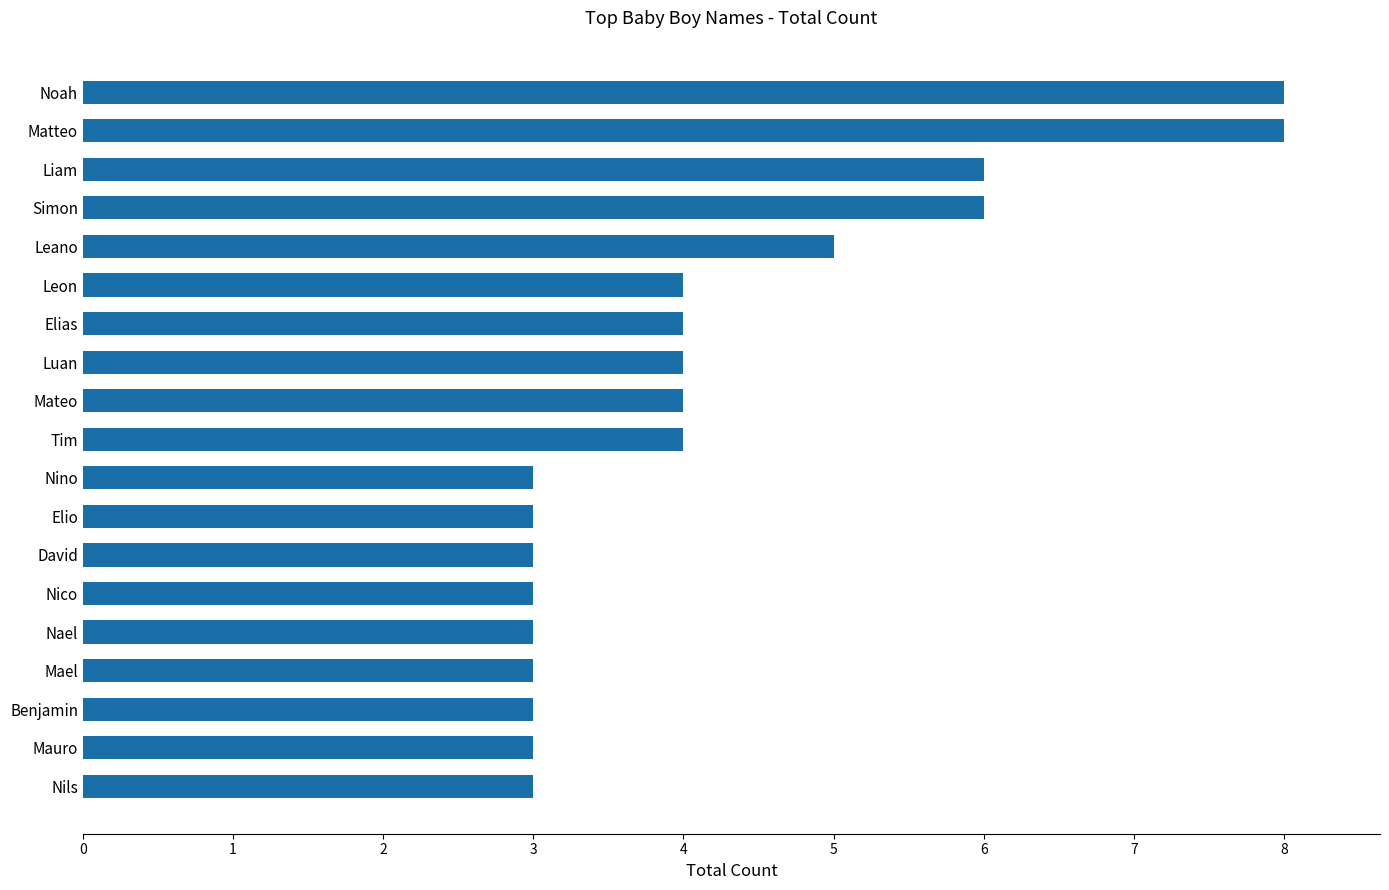

What is the approximate value at Nico?

3